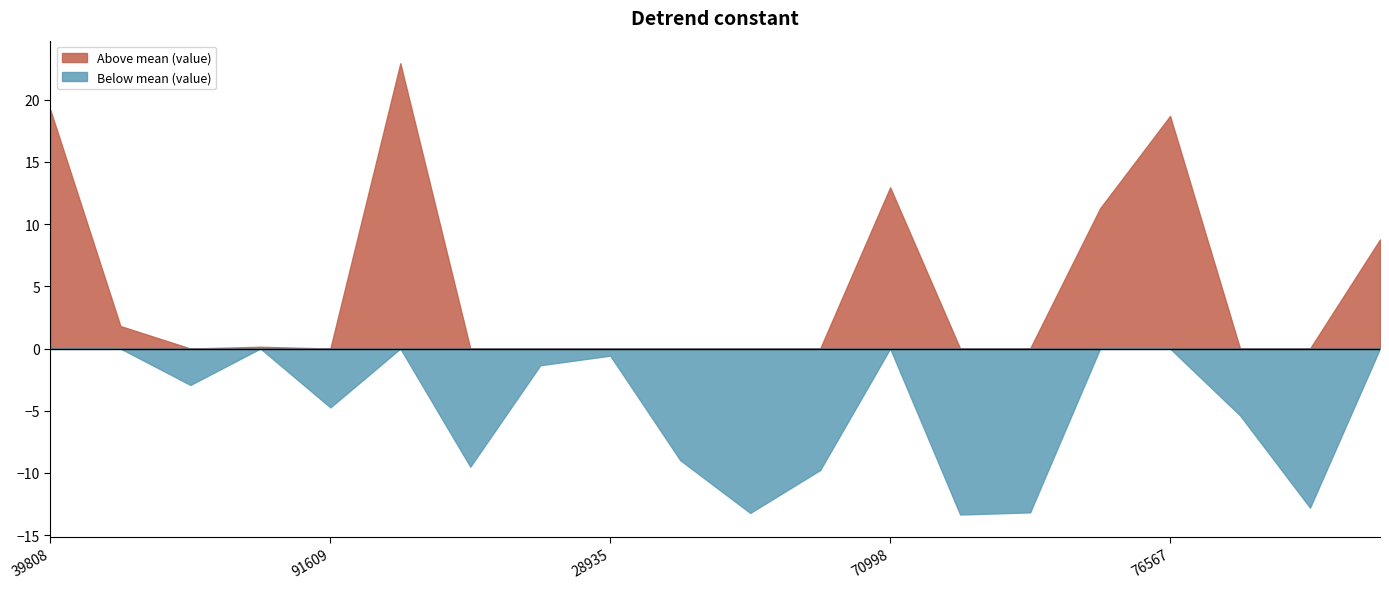

Which category has the highest value across all series?

26630